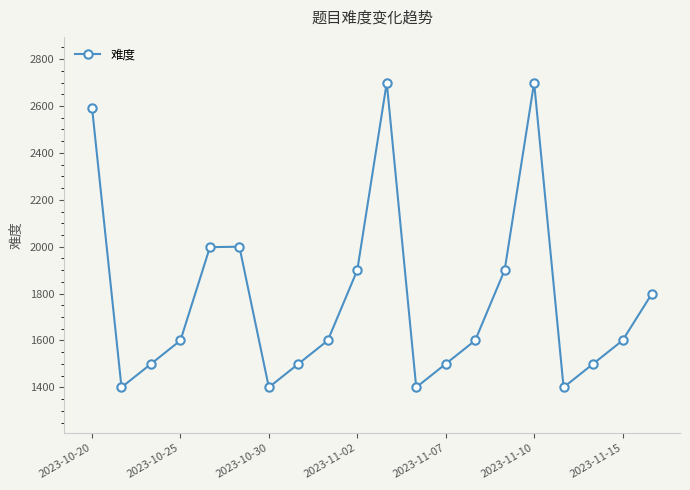

What is the difference between the maximum and second lowest values?

1300